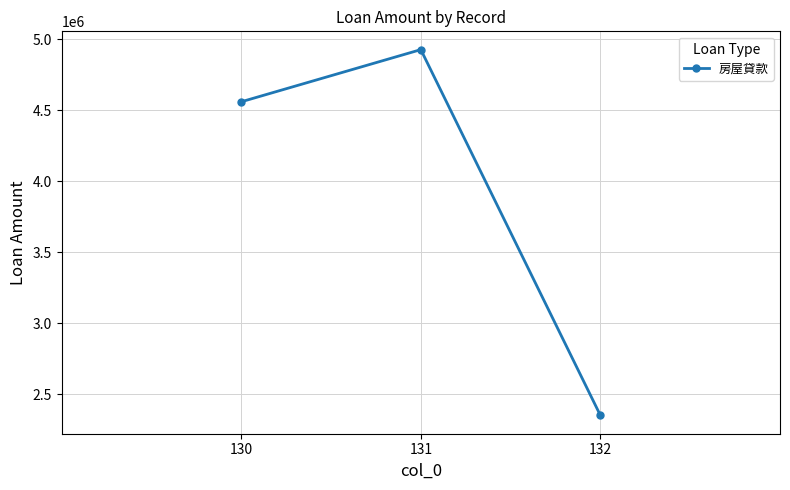

What is the difference between the maximum and minimum values?

2577214